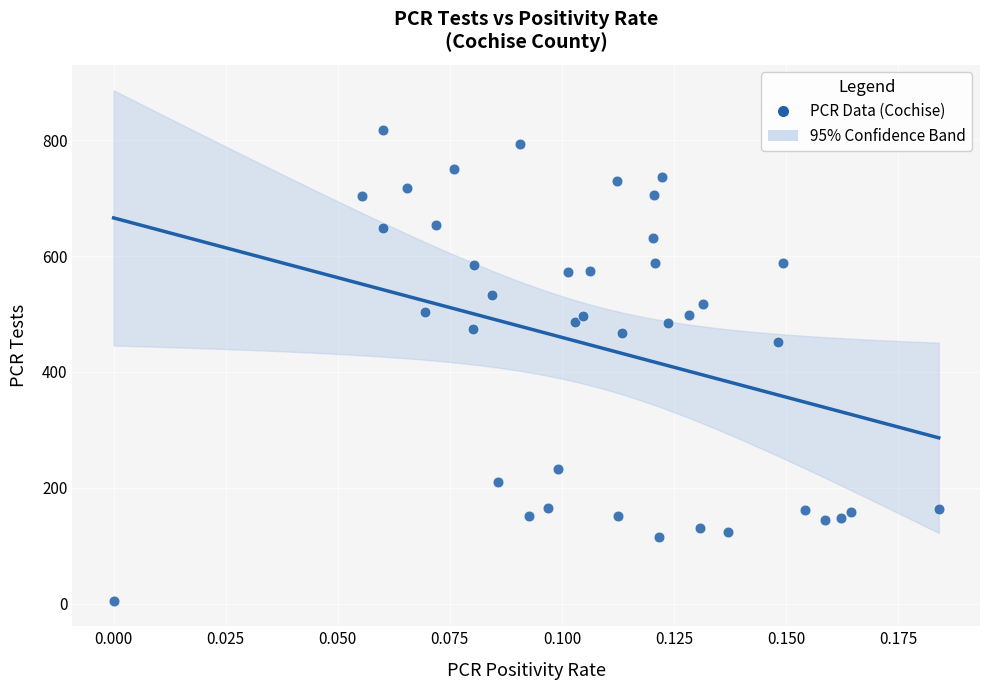

What Y value in the scatter plot is closest to 411?

452